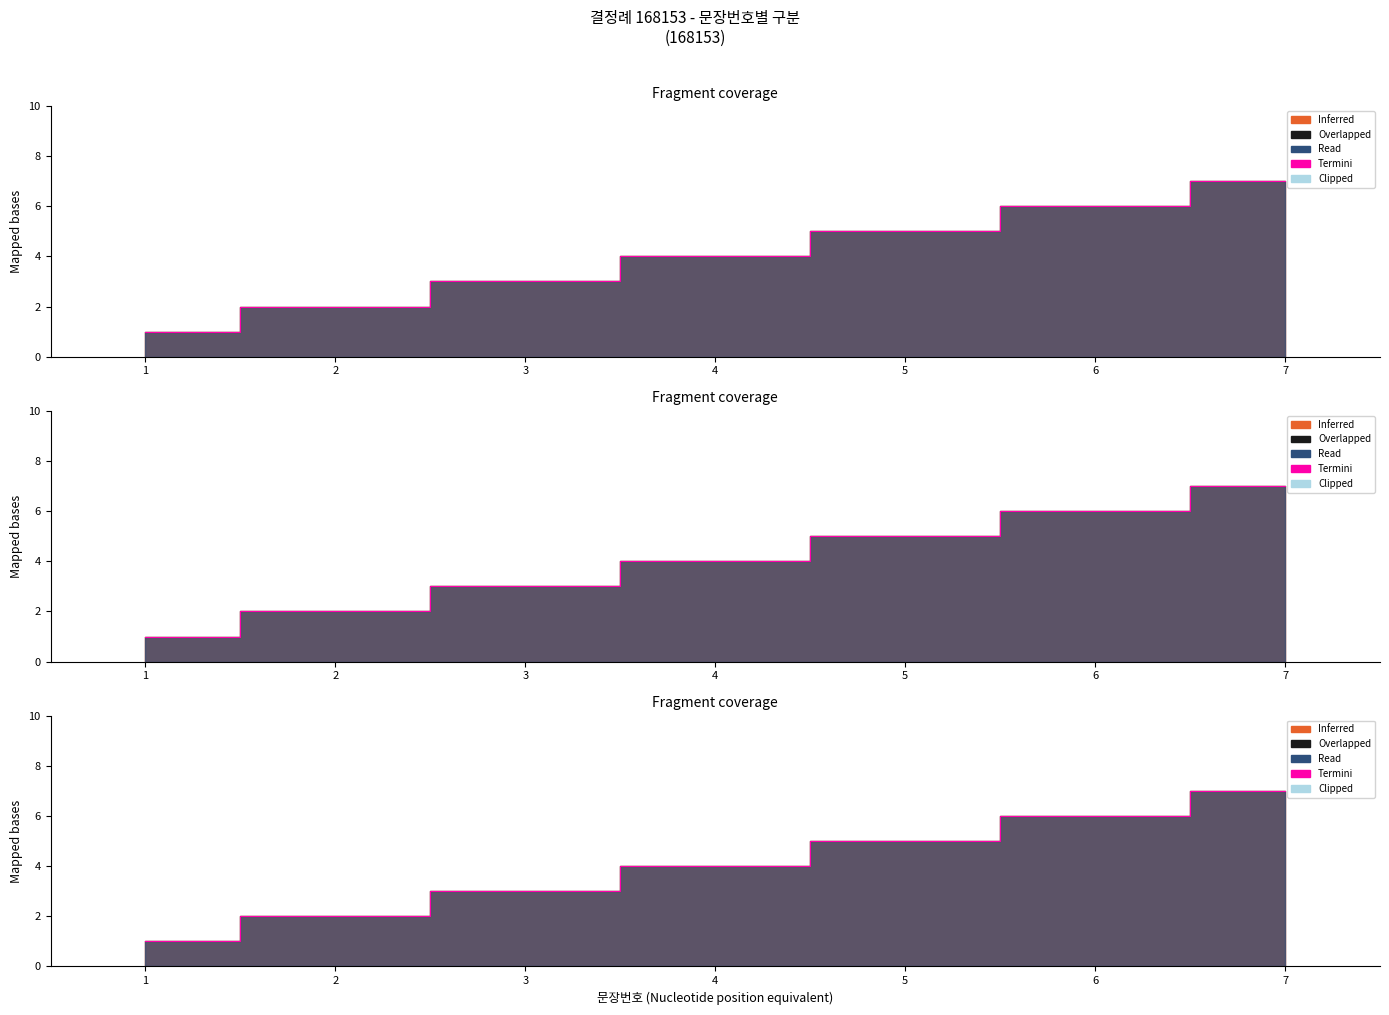

How many distinct data groups are displayed?

1